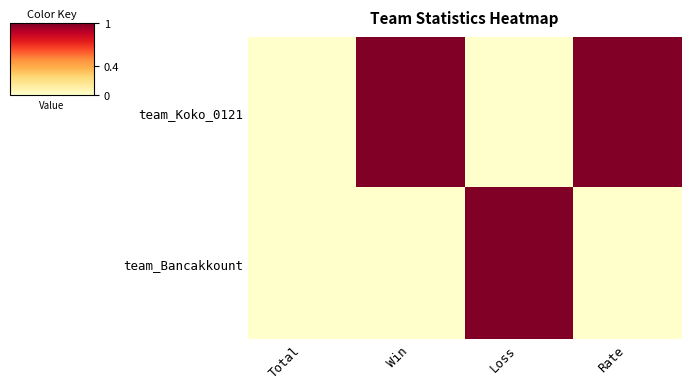

Count the number of categories in the chart.

4